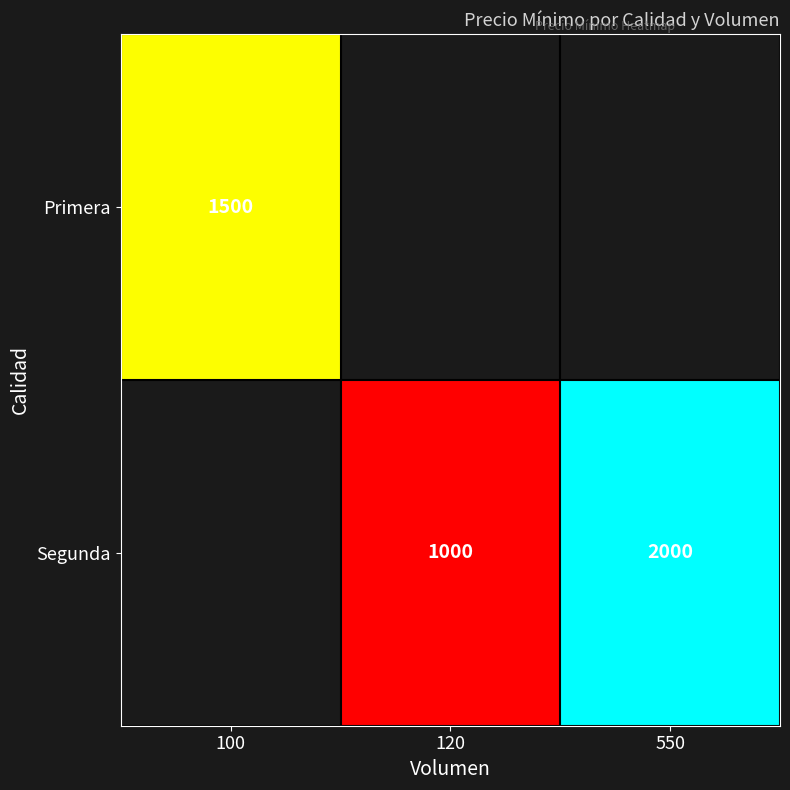

Count the number of categories in the chart.

3